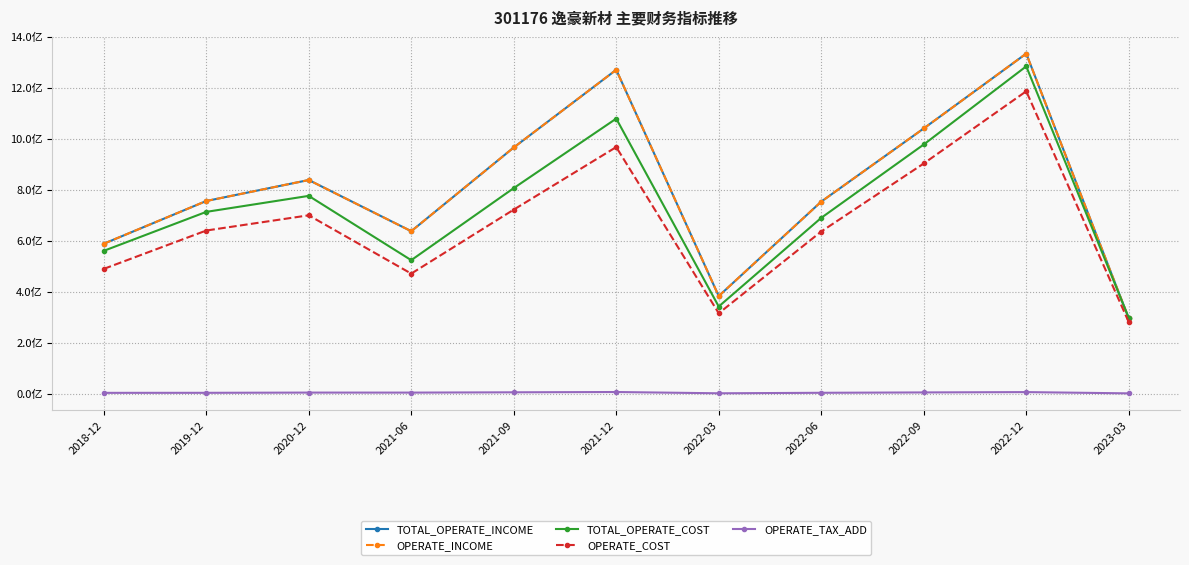

Which series has the largest total across all categories?

TOTAL_OPERATE_INCOME